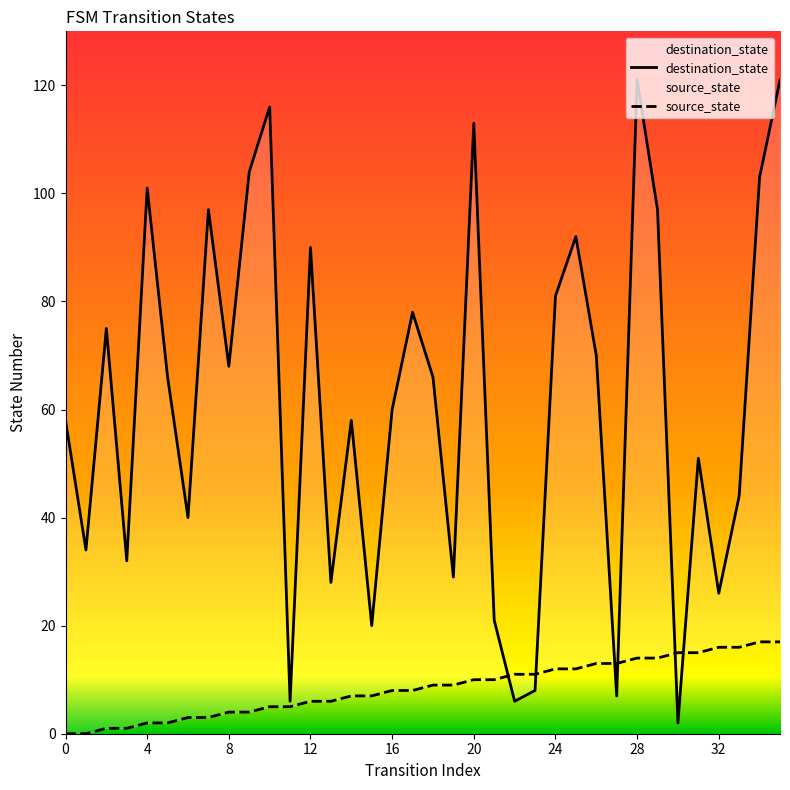

Which series has the largest total across all categories?

destination_state